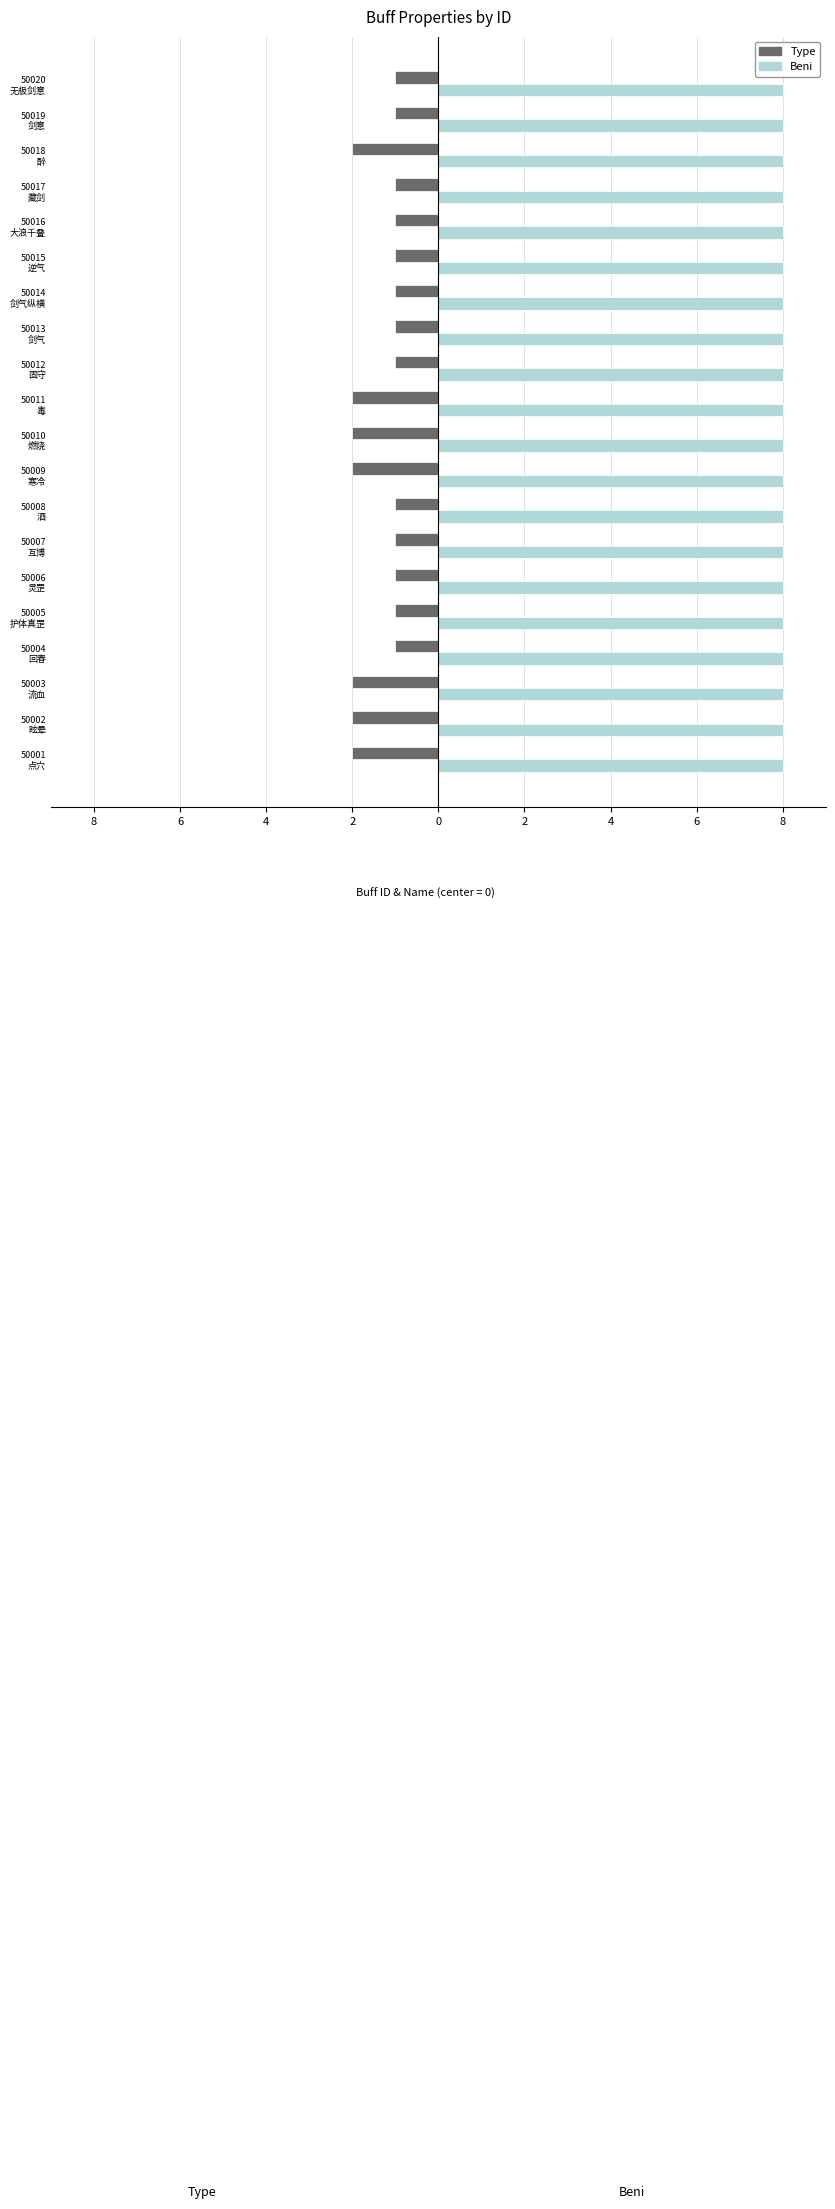

What are all the series names shown in the legend?

Type, Beni